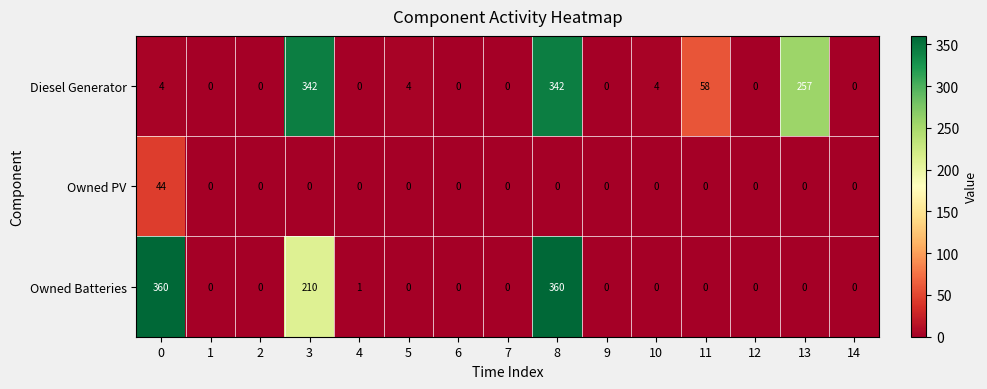

At how many categories does at least one series exceed 166?

4